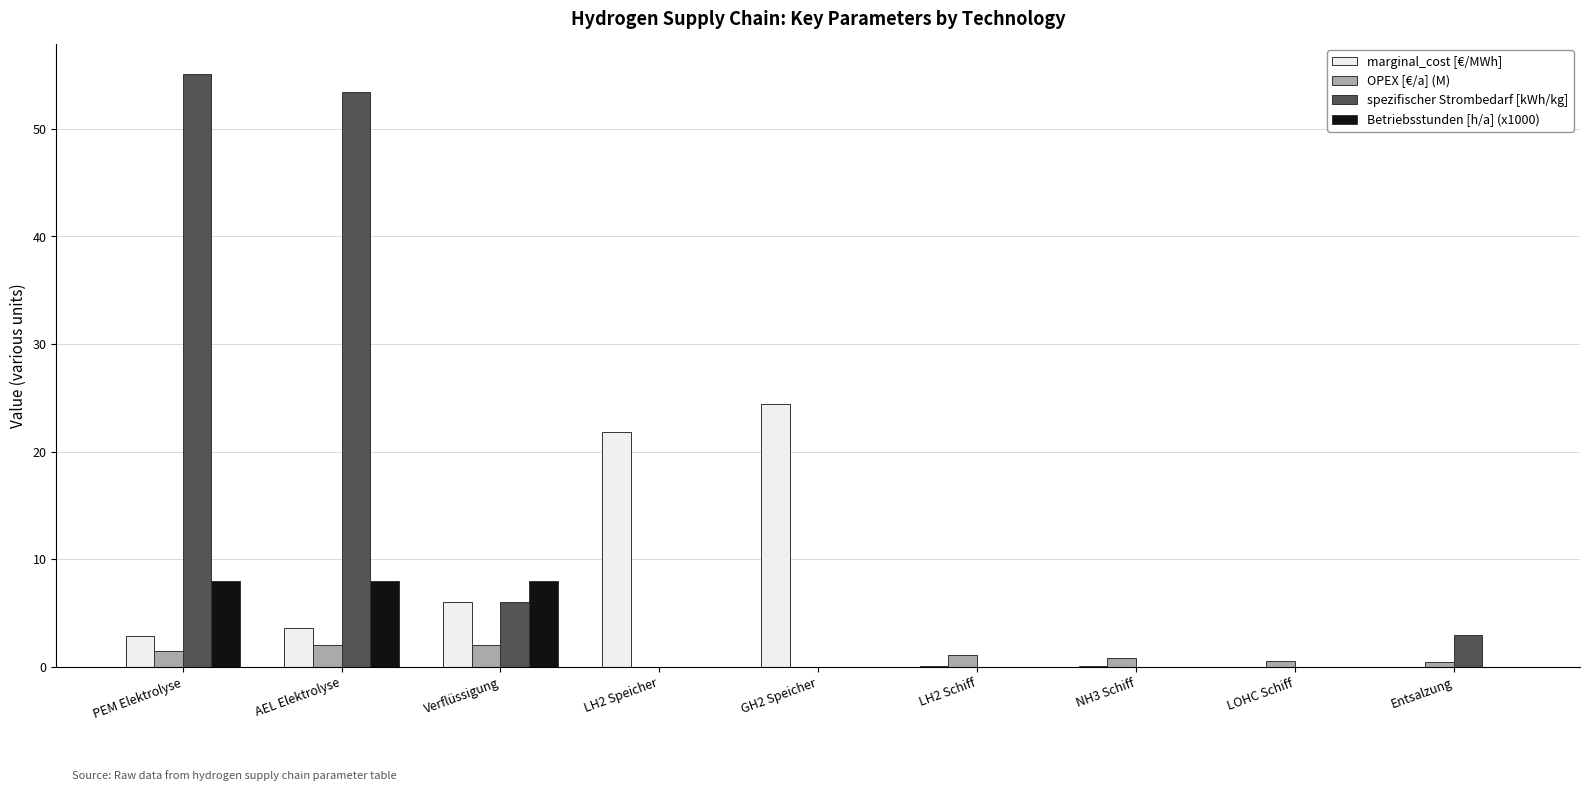

What is the maximum value for Betriebsstunden [h/a] (x1000)?

8.0